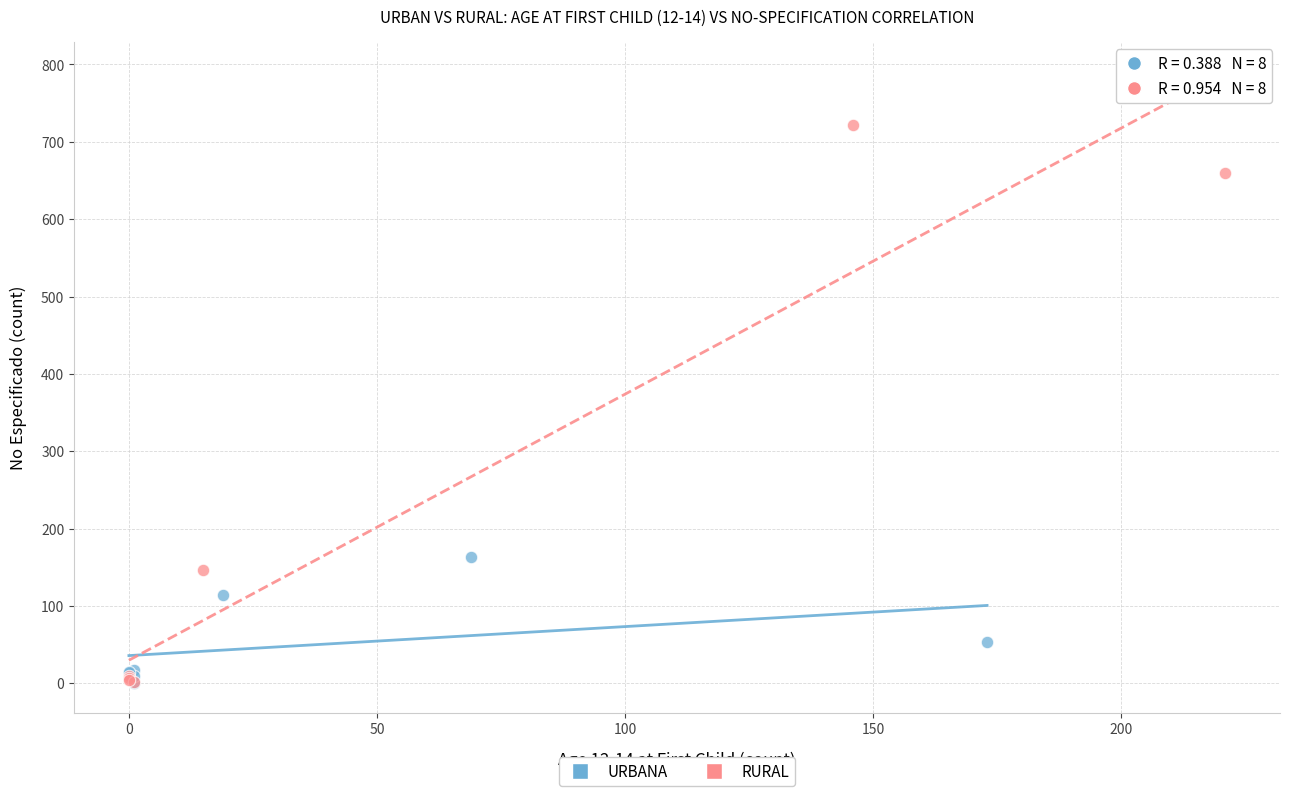

What are all the series names shown in the legend?

URBANA, RURAL